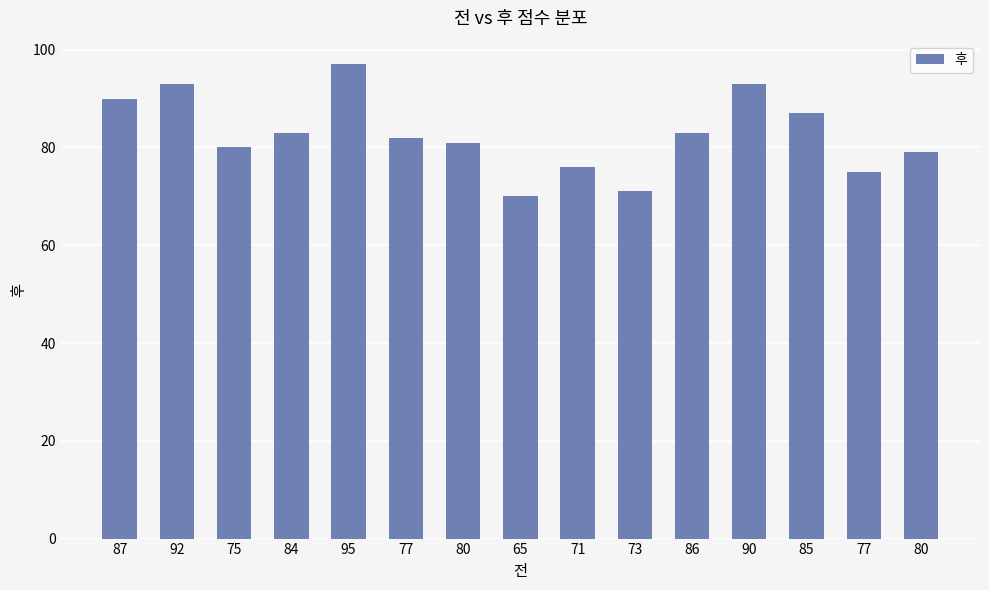

What is the difference between the values at 87 and 73?

19